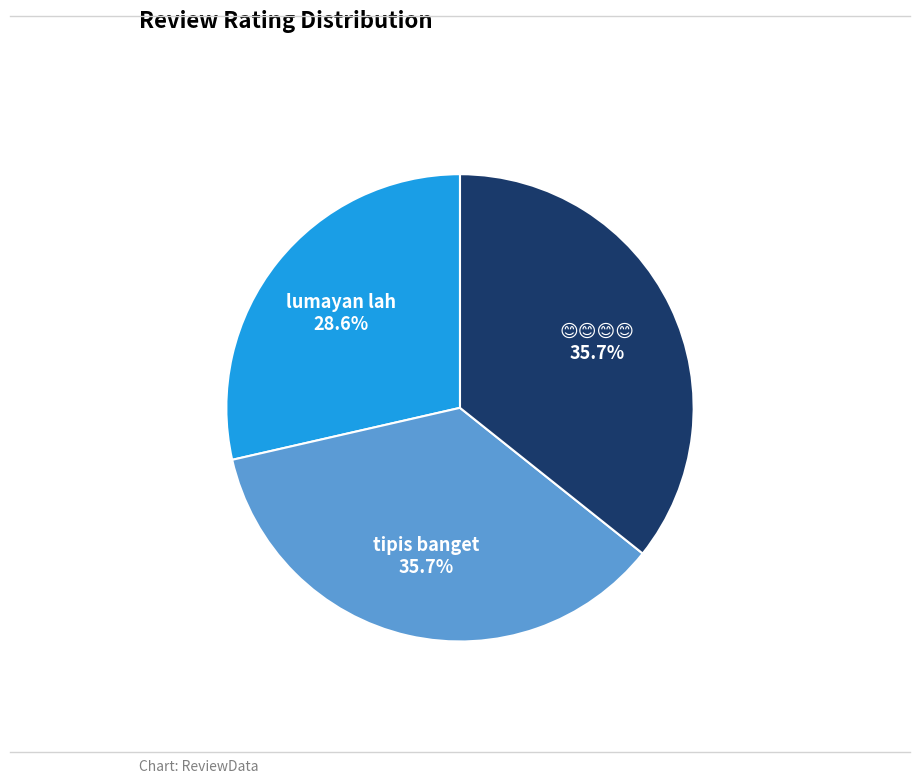

Does lumayan lah account for over 50% of the chart?

No